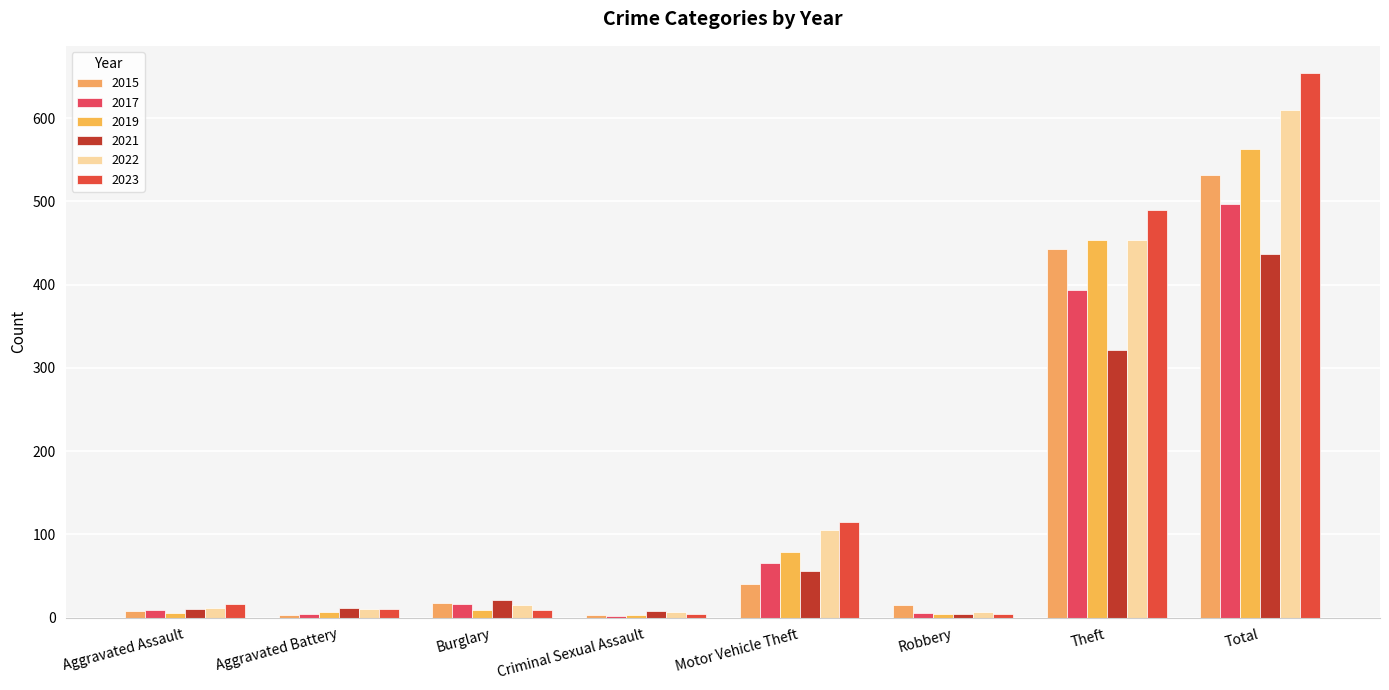

What is the label of the 7th bar from the left?

Theft